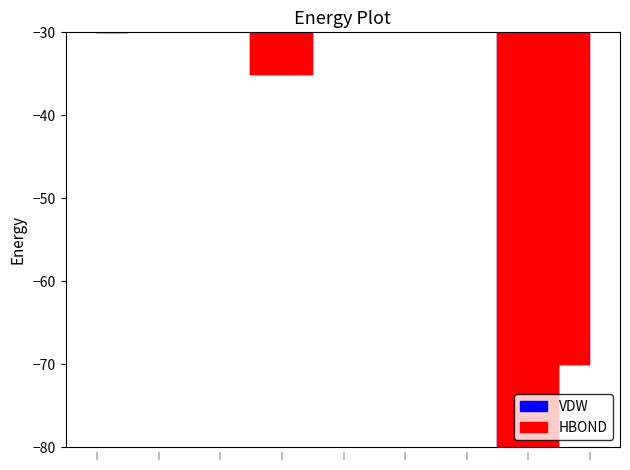

What is the difference between the maximum and minimum values in the VDW series?

86400